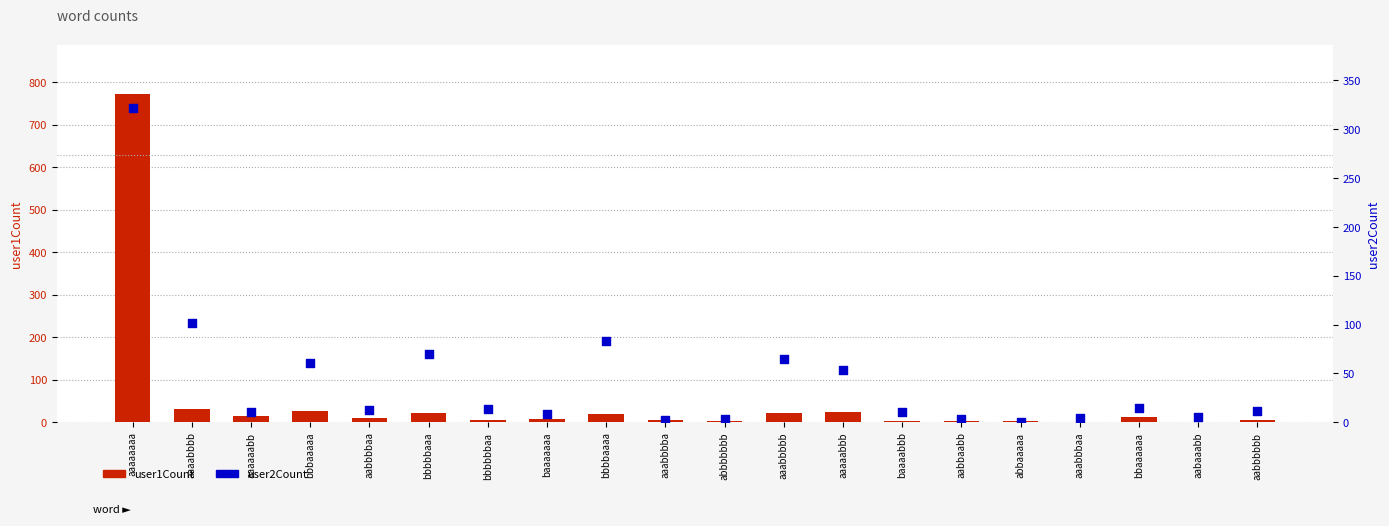

At how many categories does at least one series exceed 604?

1